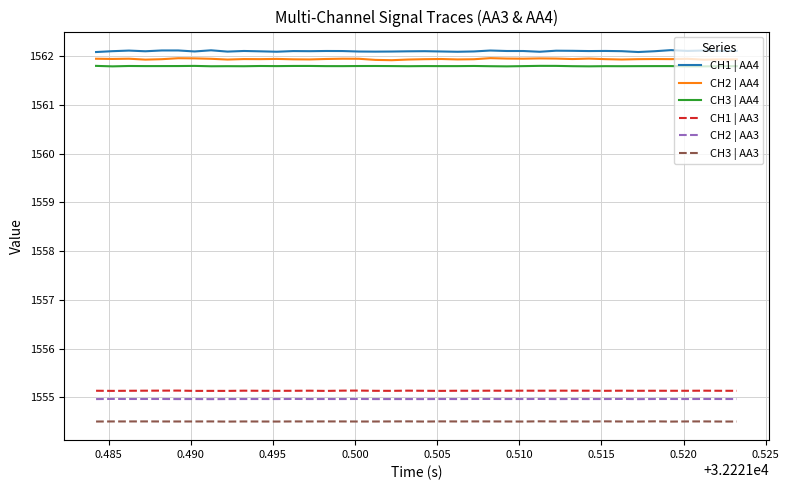

True or false: CH2 | AA4 and CH2 | AA3 cross at least once.

False